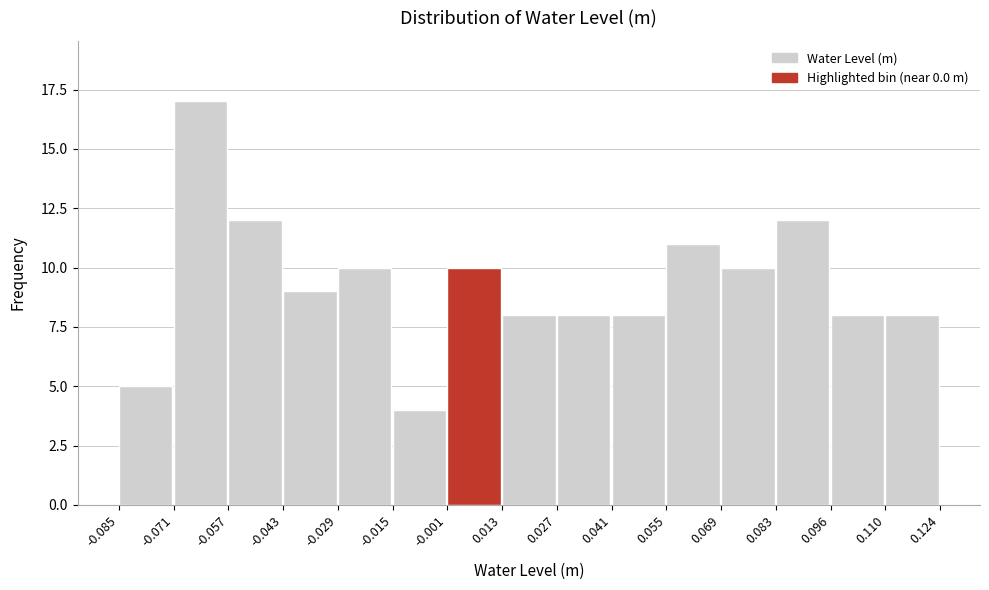

Over which range of the x-axis is the bar tallest?

-0.071 to -0.057